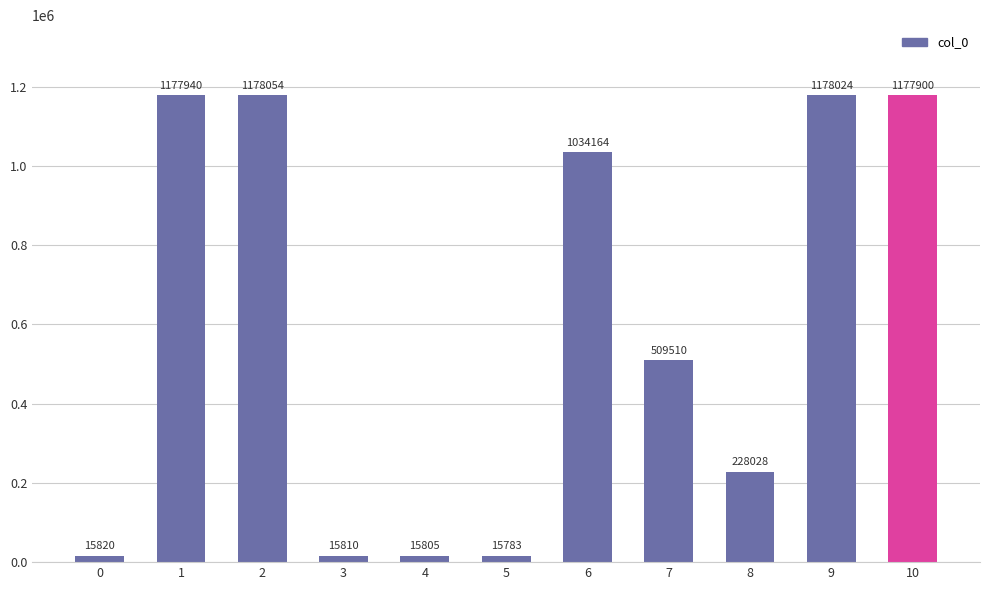

Which category has the highest value across all series?

2